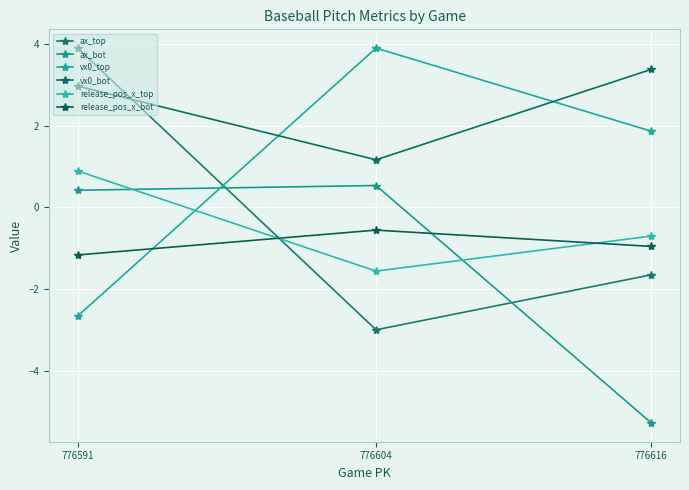

What are all the series names shown in the legend?

ax_top, ax_bot, vx0_top, vx0_bot, release_pos_x_top, release_pos_x_bot